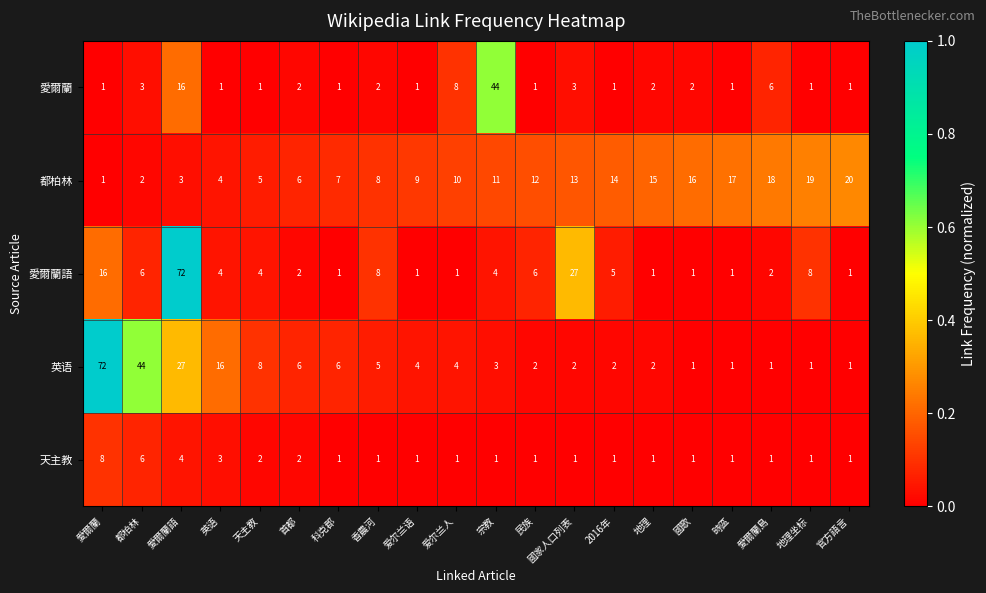

What is the sum of all 天主教 values?

39